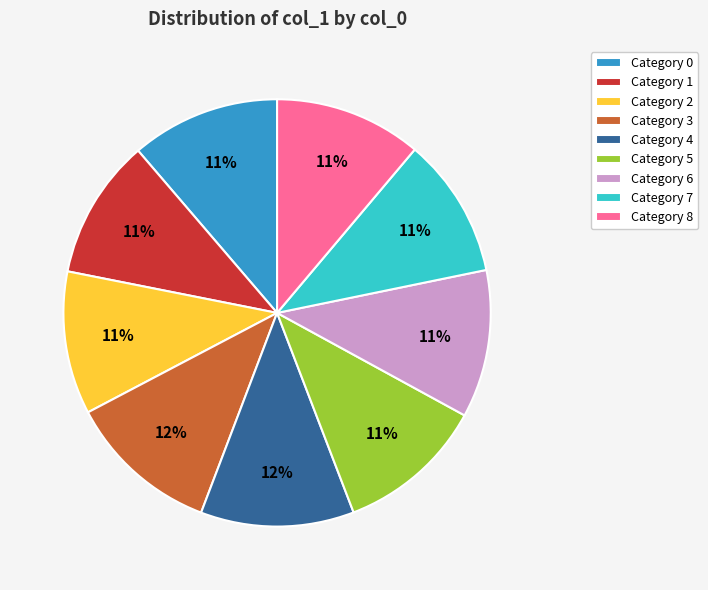

Is Category 3 the majority of the pie?

No